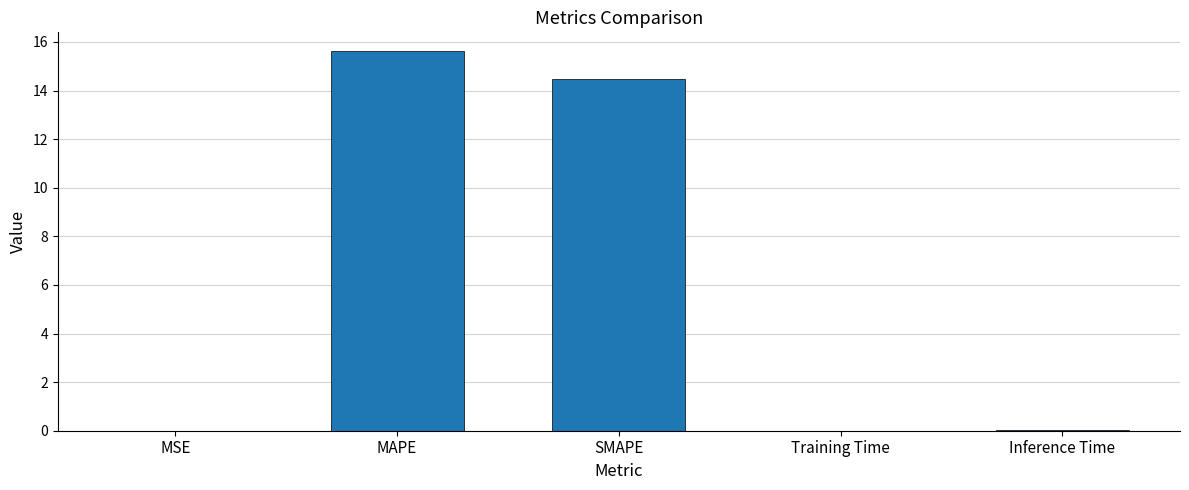

What is the maximum value shown in the chart?

15.6